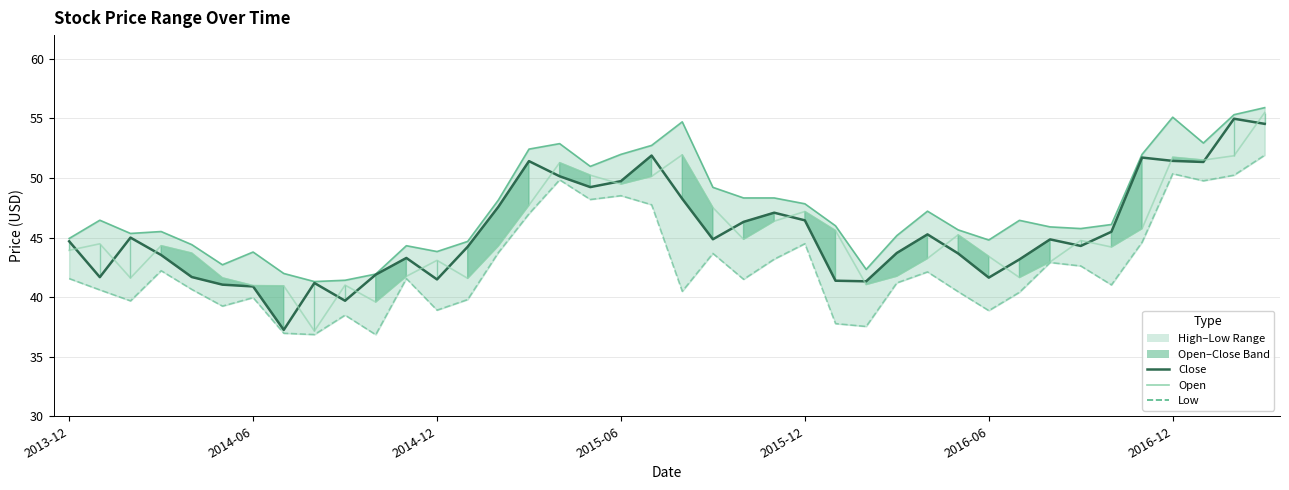

What is the difference between the Open values at 7 and 29?

4.3